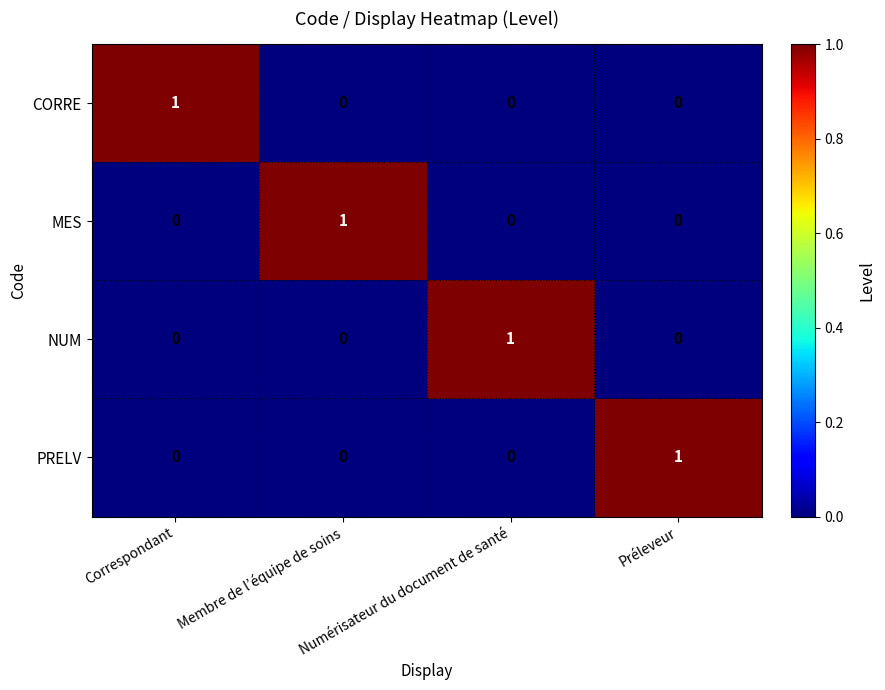

At which label does CORRE reach its peak?

Correspondant